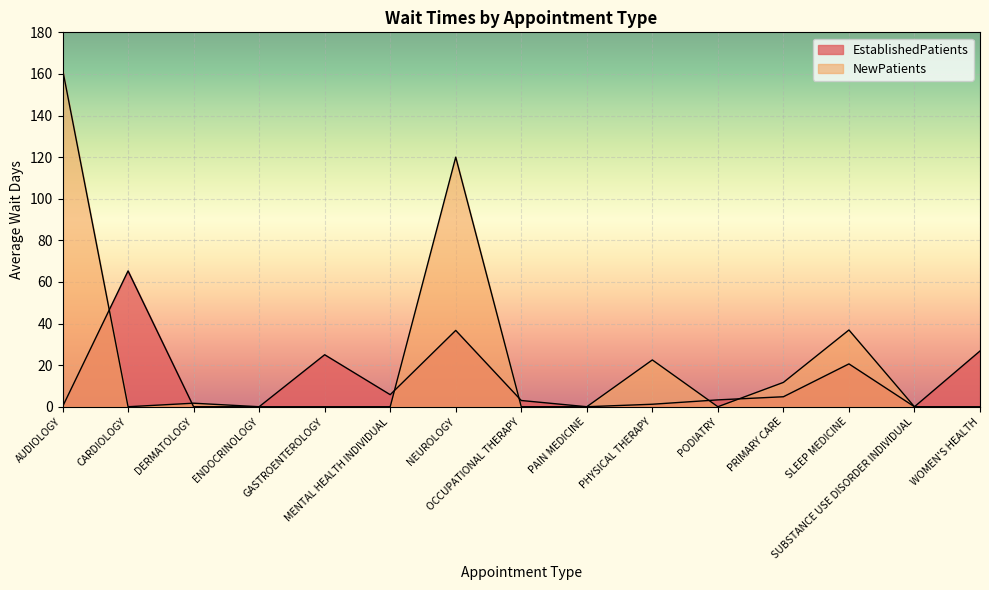

At which category is the sum across all series the highest?

AUDIOLOGY